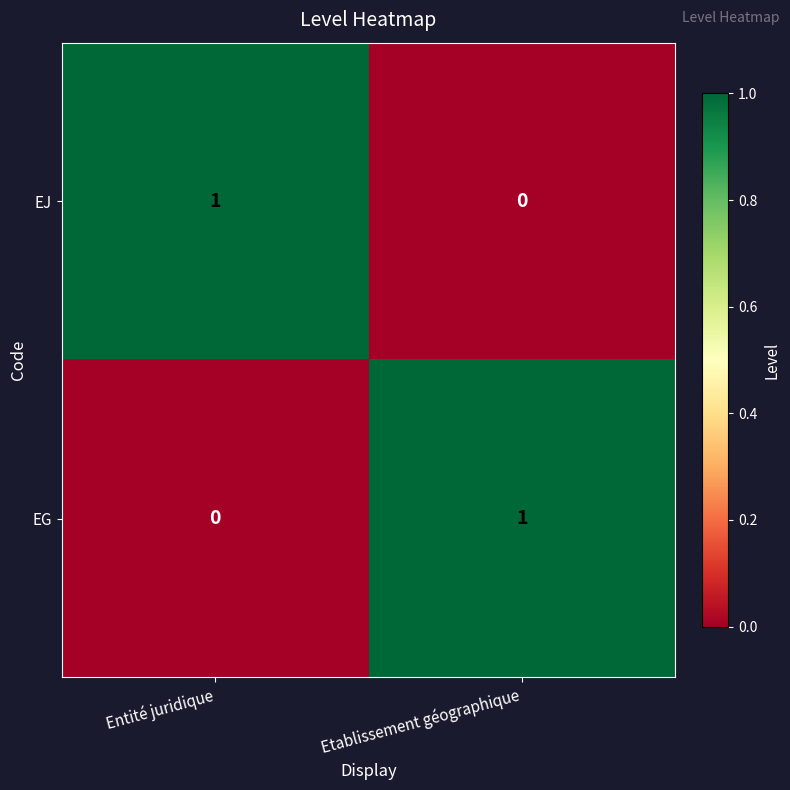

At Entité juridique, list the series in order from largest to smallest.

EJ, EG